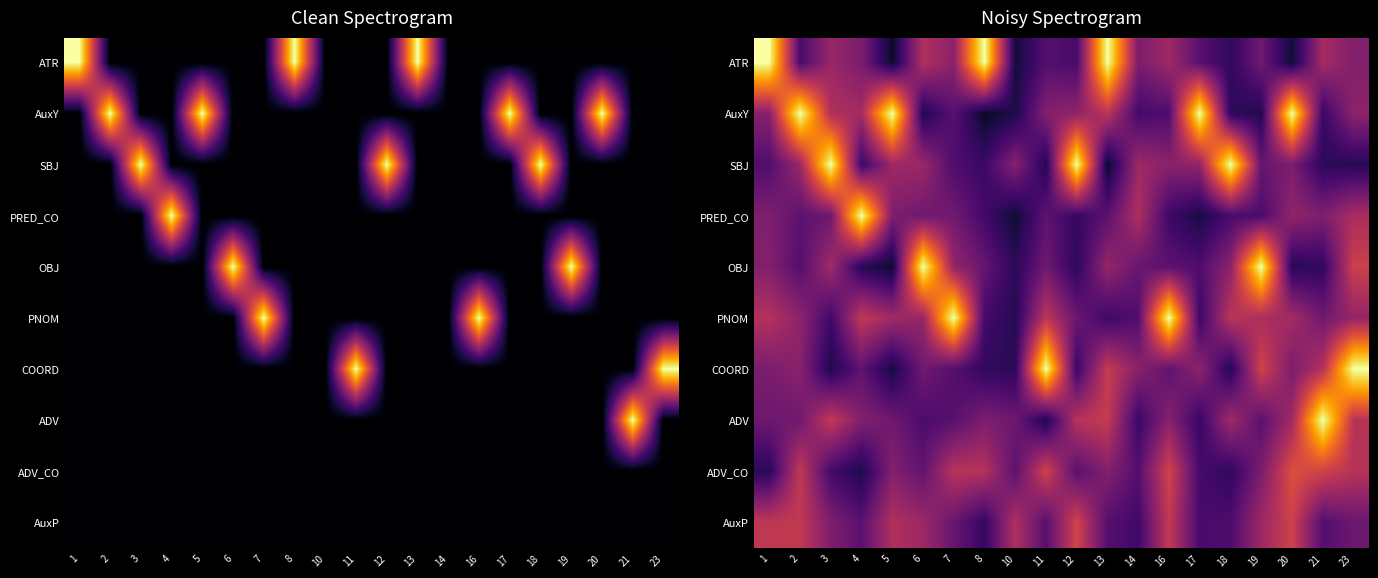

Rank the series at 14 from lowest to highest value.

ADV, AuxP, AuxY, PNOM, ADV_CO, OBJ, ATR, COORD, SBJ, PRED_CO